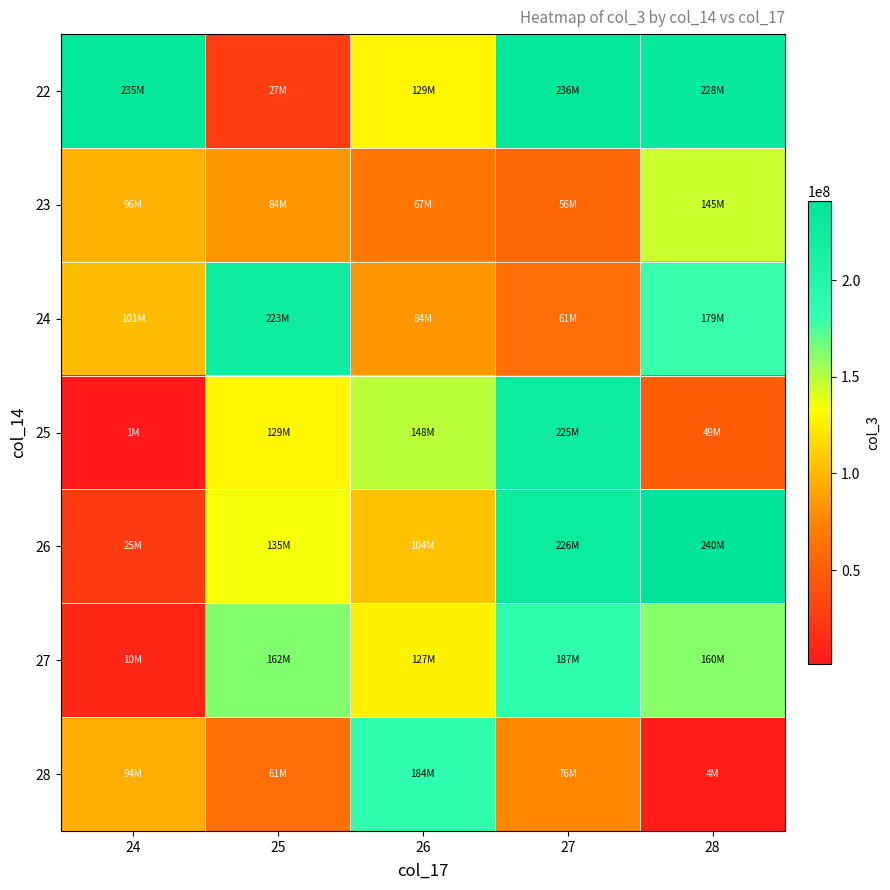

Rank the series by their maximum value, from highest to lowest.

26, 22, 25, 24, 27, 28, 23